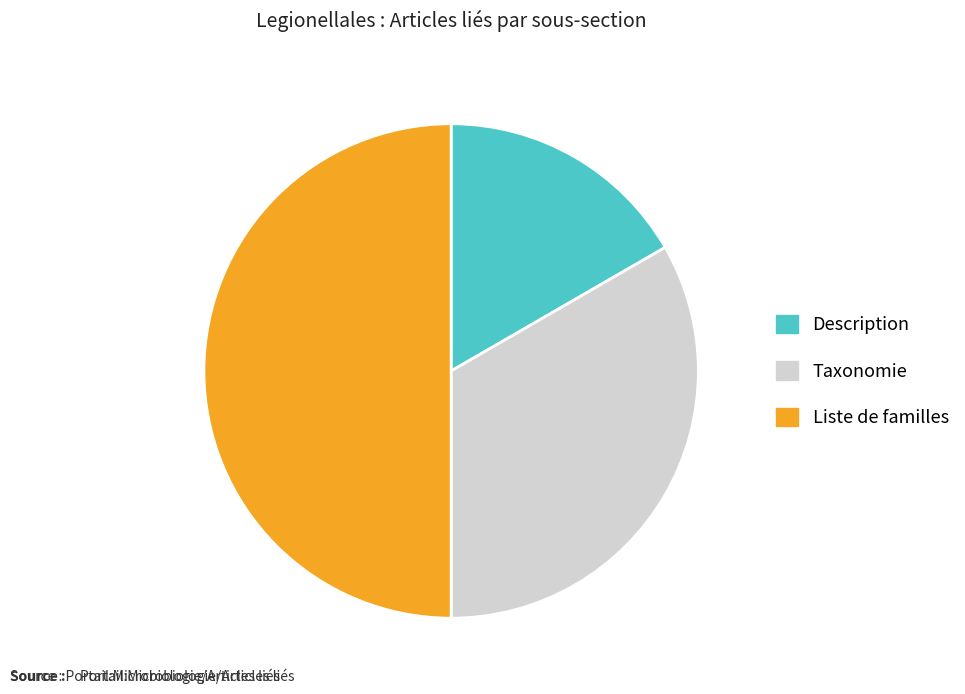

Does Description represent more than half of the total?

No